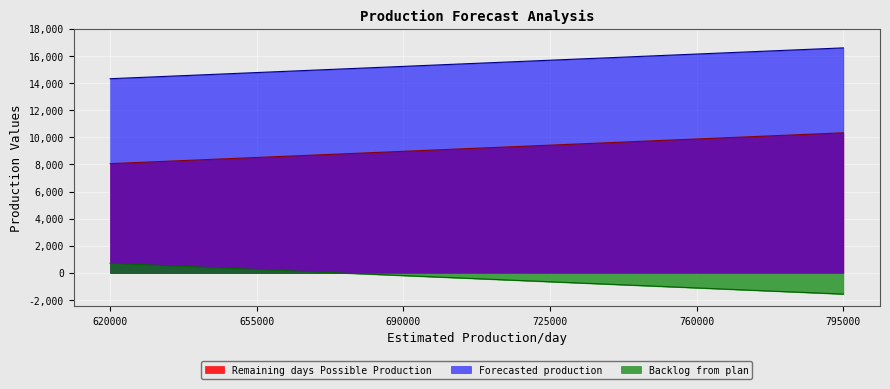

Where does the Remaining days Possible Production series first go above 9425000?

760000